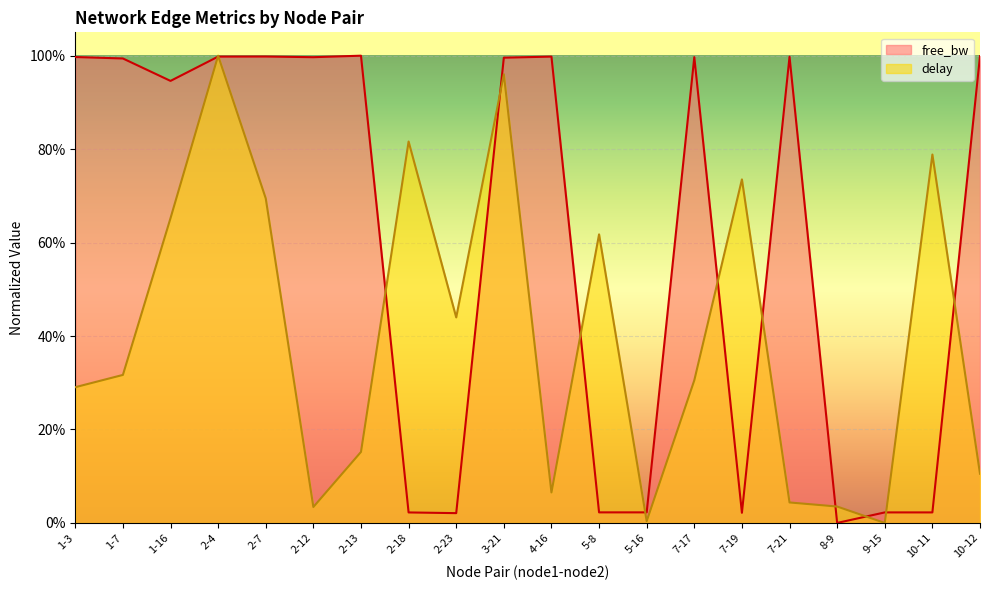

What value does the free_bw_scaled series have at 4-16?

1.0